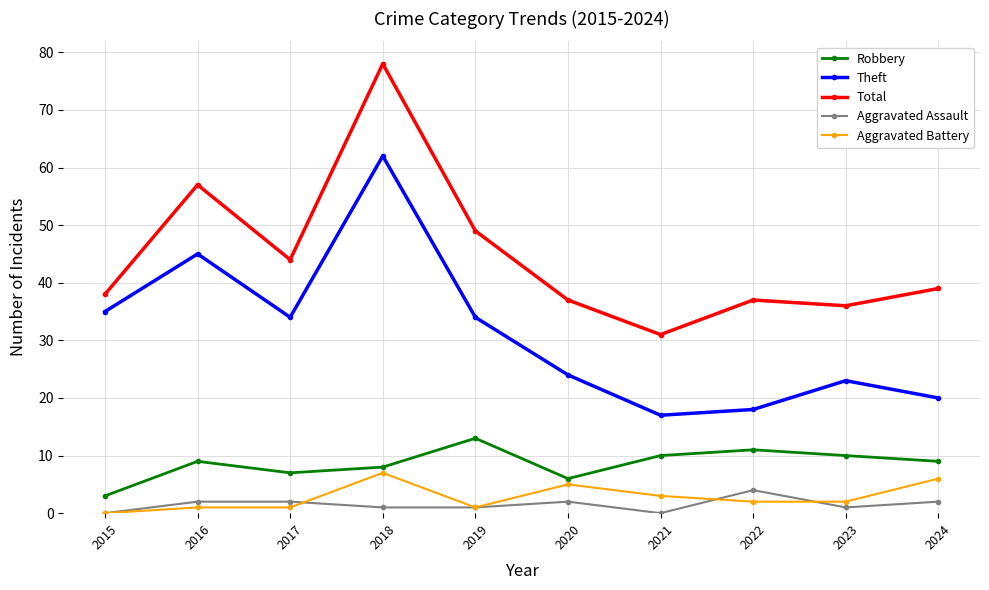

At how many categories does at least one series exceed 43?

4